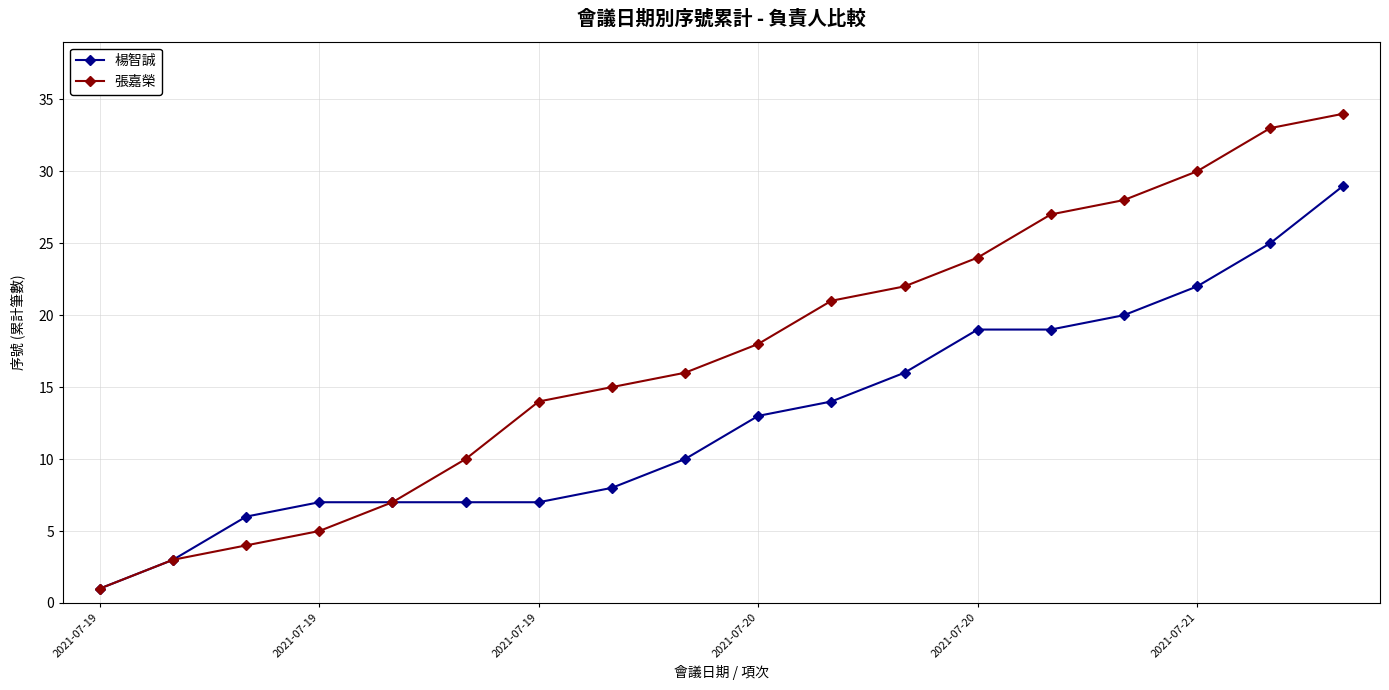

Which series has the largest range (max minus min)?

張嘉榮